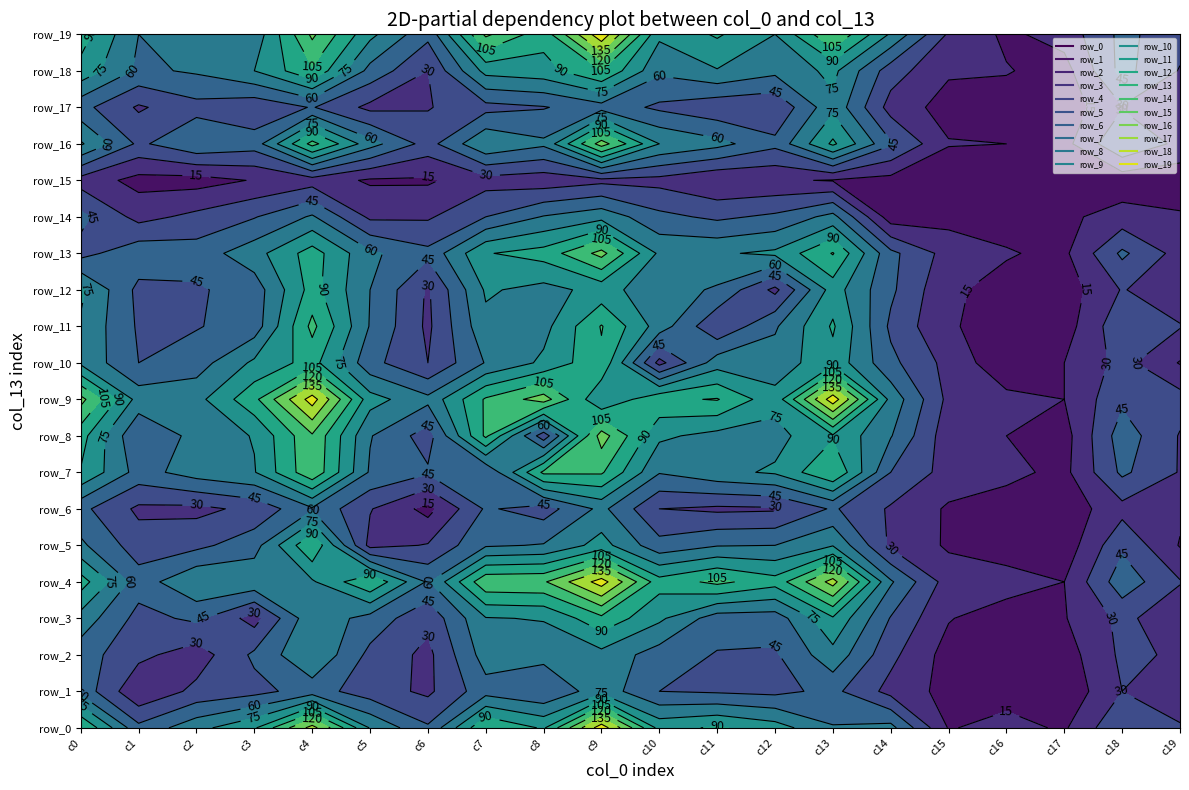

Reading left to right, list all the values displayed in this chart.

row_0: 0=106	1=49	2=70	3=88	4=141	5=74	6=47	7=105	8=88	9=159	10=85	11=92	12=82	13=61	14=65	15=14	16=20	17=13	18=44	19=32
row_1: 0=55	1=17	2=34	3=40	4=52	5=37	6=27	7=54	8=46	9=69	10=45	11=43	12=41	13=49	14=25	15=10	16=9	17=4	18=30	19=18
row_2: 0=52	1=34	2=22	3=48	4=74	5=41	6=26	7=67	8=65	9=70	10=53	11=44	12=43	13=70	14=34	15=9	16=11	17=8	18=33	19=28
row_3: 0=69	1=40	2=48	3=24	4=71	5=54	6=34	7=74	8=76	9=101	10=78	11=52	12=52	13=88	14=44	15=16	16=6	17=14	18=34	19=19
row_4: 0=97	1=52	2=74	3=71	4=73	5=104	6=58	7=117	8=118	9=157	10=96	11=109	12=96	13=141	14=62	15=23	16=23	17=15	18=54	19=31
row_5: 0=63	1=37	2=41	3=54	4=104	5=25	6=31	7=58	8=61	9=81	10=50	11=59	12=60	13=74	14=27	15=13	16=5	17=6	18=42	19=14
row_6: 0=49	1=27	2=26	3=34	4=58	5=31	6=10	7=47	8=38	9=64	10=30	11=27	12=28	13=47	14=28	15=13	16=8	17=6	18=25	19=18
row_7: 0=89	1=54	2=67	3=74	4=117	5=58	6=47	7=46	8=108	9=107	10=61	11=71	12=77	13=105	14=45	15=24	16=19	17=11	18=48	19=29
row_8: 0=96	1=46	2=65	3=76	4=118	5=61	6=38	7=108	8=36	9=127	10=78	11=70	12=70	13=88	14=61	15=21	16=15	17=9	18=53	19=29
row_9: 0=125	1=69	2=70	3=101	4=157	5=81	6=64	7=107	8=127	9=76	10=102	11=106	12=80	13=159	14=70	15=26	16=19	17=15	18=42	19=36
row_10: 0=72	1=45	2=53	3=78	4=96	5=50	6=30	7=61	8=78	9=102	10=25	11=68	12=67	13=85	14=49	15=25	16=4	17=15	18=35	19=14
row_11: 0=73	1=43	2=44	3=52	4=109	5=59	6=27	7=71	8=70	9=106	10=68	11=32	12=58	13=92	14=42	15=16	16=11	17=8	18=41	19=31
row_12: 0=78	1=41	2=43	3=52	4=96	5=60	6=28	7=77	8=70	9=80	10=67	11=58	12=26	13=82	14=48	15=17	16=11	17=7	18=31	19=19
row_13: 0=40	1=55	2=52	3=69	4=97	5=63	6=49	7=89	8=96	9=125	10=72	11=73	12=78	13=106	14=49	15=24	16=16	17=12	18=48	19=24
row_14: 0=49	1=25	2=34	3=44	4=62	5=27	6=28	7=45	8=61	9=70	10=49	11=42	12=48	13=65	14=7	15=10	16=10	17=12	18=21	19=17
row_15: 0=24	1=10	2=9	3=16	4=23	5=13	6=13	7=24	8=21	9=26	10=25	11=16	12=17	13=14	14=10	15=3	16=4	17=2	18=6	19=5
row_16: 0=77	1=42	2=58	3=52	4=110	5=66	6=39	7=74	8=63	9=127	10=75	11=65	12=49	13=93	14=47	15=16	16=15	17=10	18=44	19=26
row_17: 0=50	1=28	2=40	3=34	4=46	5=26	6=29	7=40	8=44	9=54	10=42	11=34	12=32	13=71	14=24	15=9	16=8	17=6	18=29	19=17
row_18: 0=85	1=57	2=62	3=75	4=103	5=55	6=30	7=80	8=84	9=105	10=63	11=74	12=64	13=79	14=37	15=17	16=16	17=9	18=50	19=29
row_19: 0=97	1=60	2=75	3=65	4=123	5=79	6=49	7=123	8=96	9=161	10=78	11=92	12=75	13=120	14=73	15=28	16=12	17=21	18=49	19=36